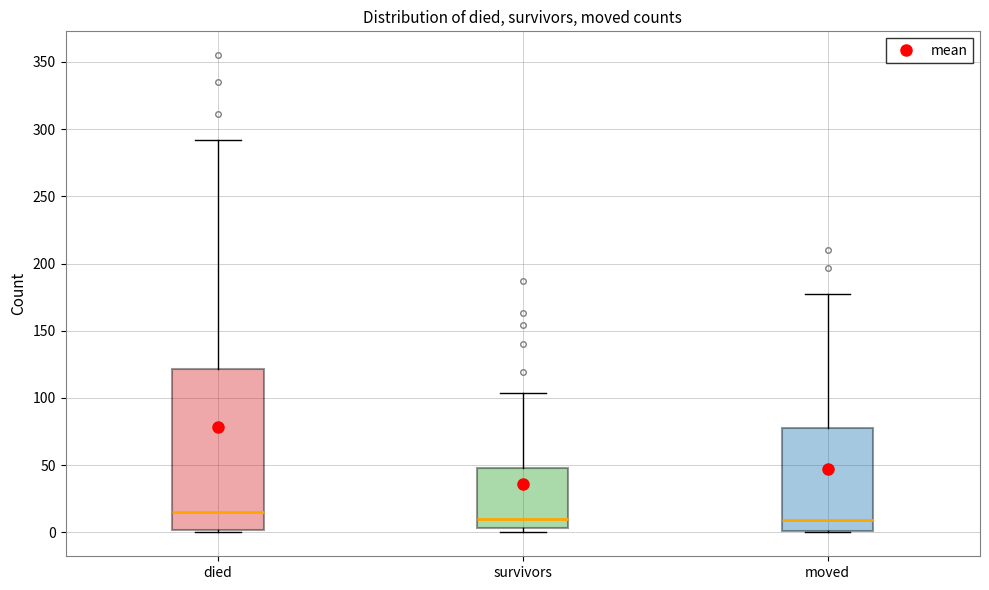

Where does the median line of the box for moved sit on the y-axis? The values are not printed on the chart, so give them approximately, as read against the axis.

10